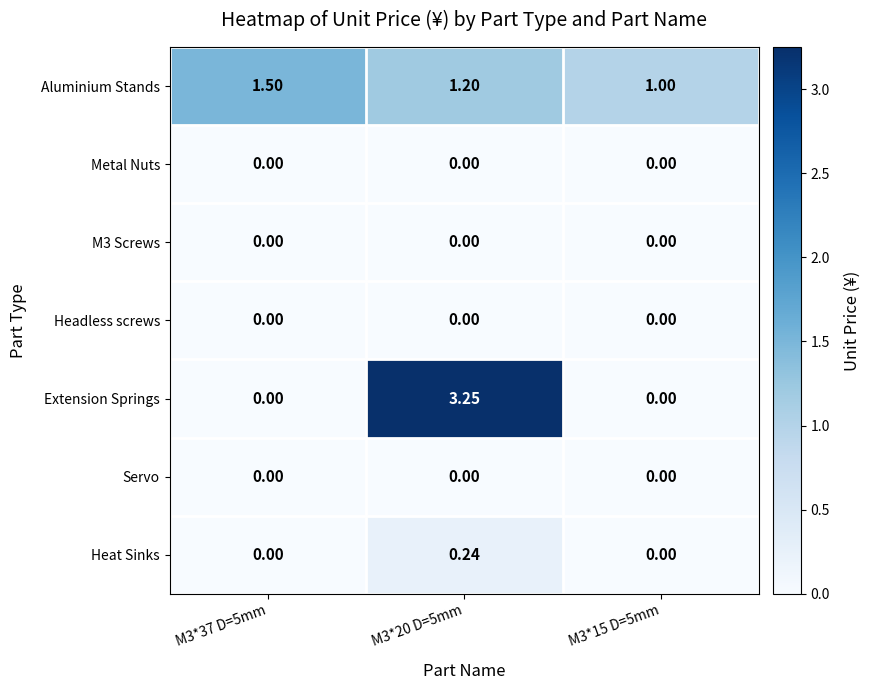

Which series has the largest range (max minus min)?

Extension Springs